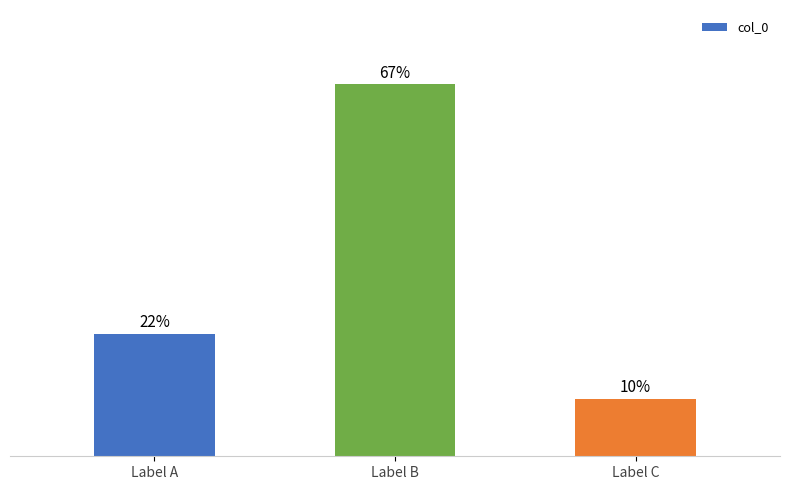

What is the value of the 1st bar from the left?

22.1